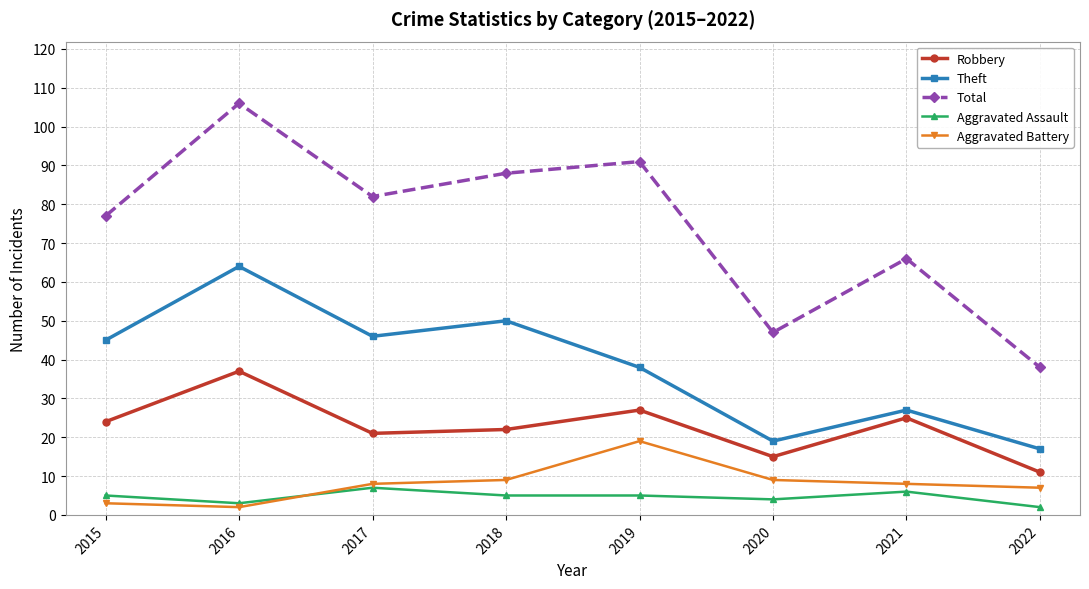

Which series has the widest spread of values?

Total